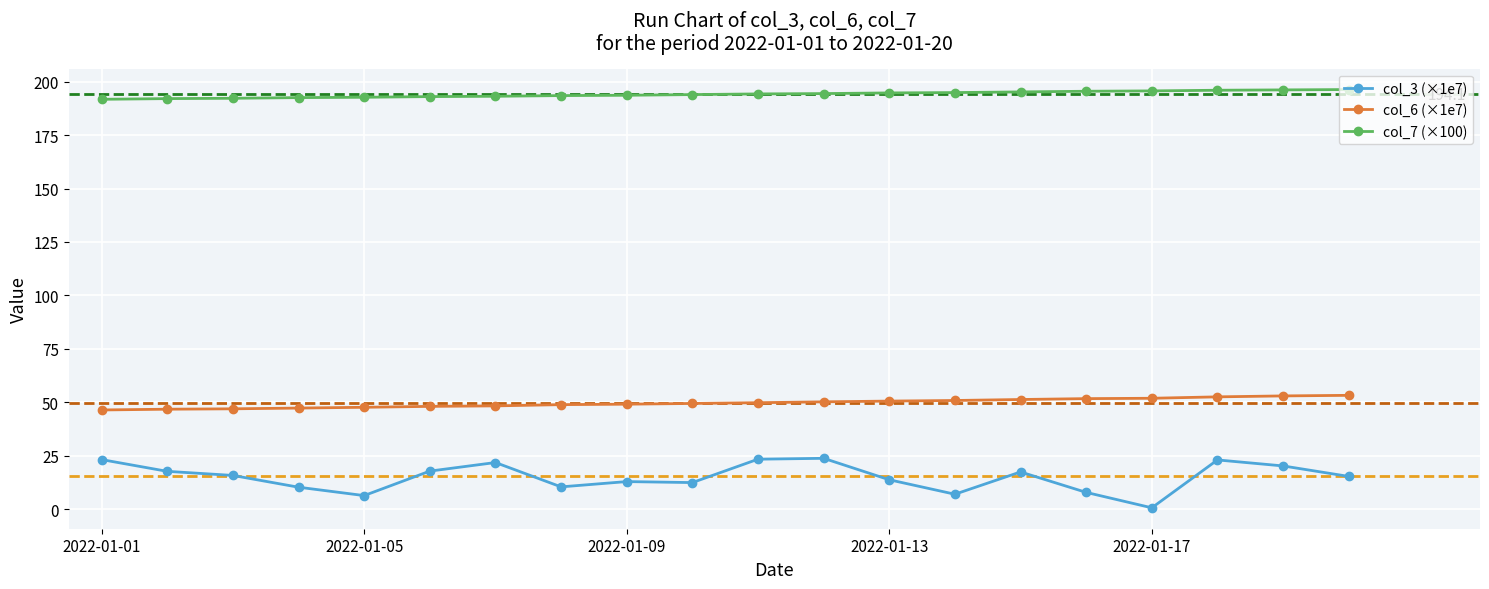

What is the average value of the col_7 (×100) series?

194.0